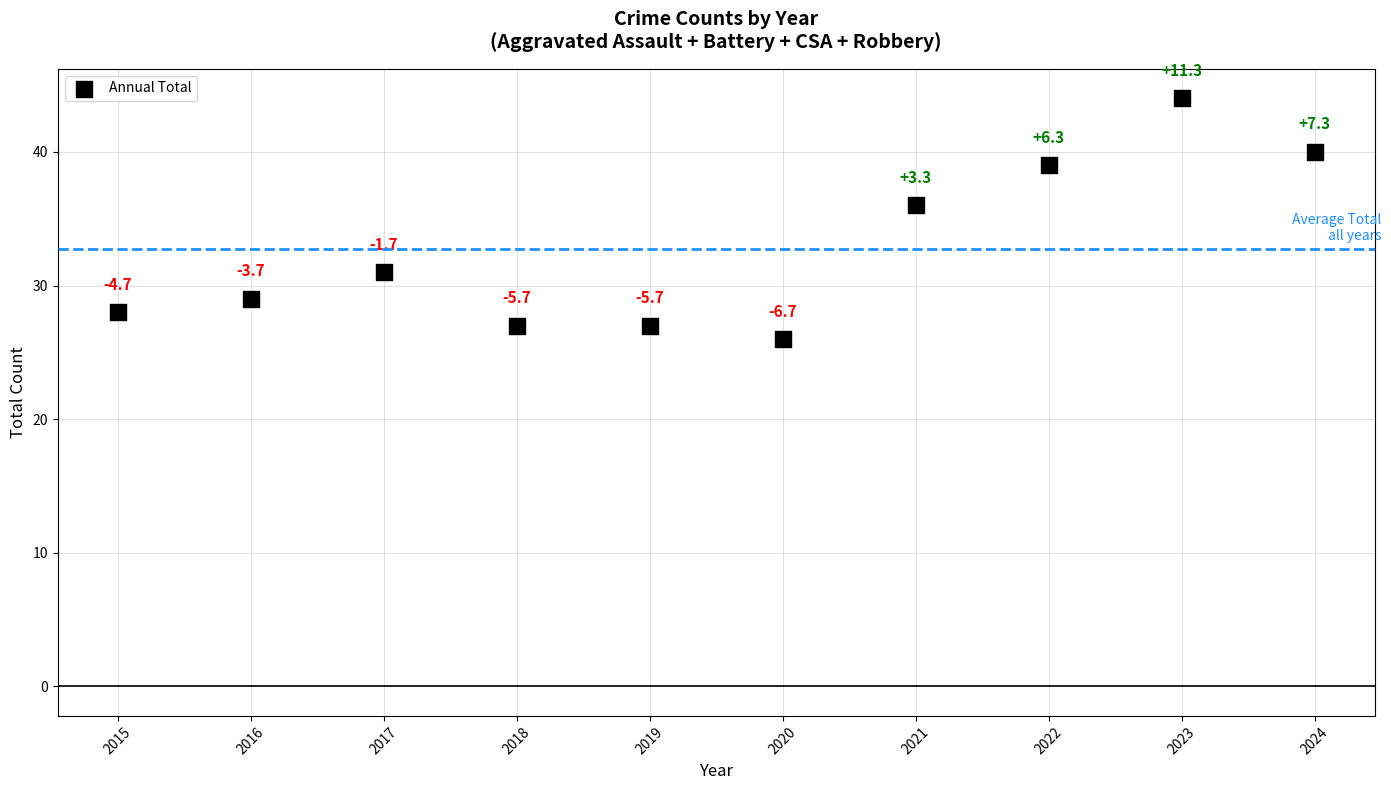

What is the average Y value?

33